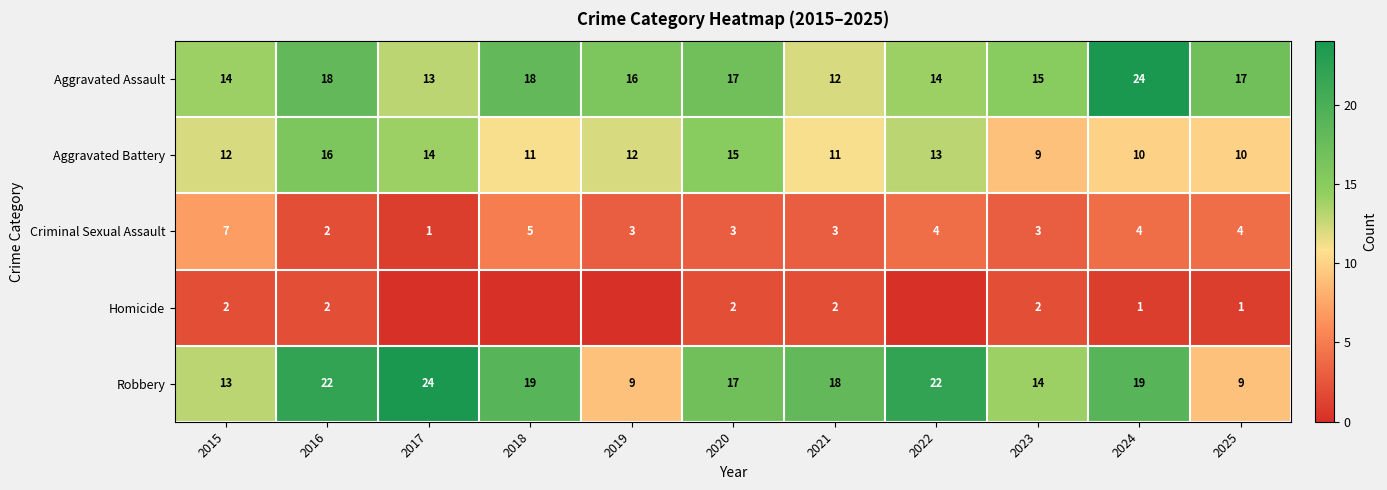

At 2023, list the series in order from largest to smallest.

Aggravated Assault, Robbery, Aggravated Battery, Criminal Sexual Assault, Homicide